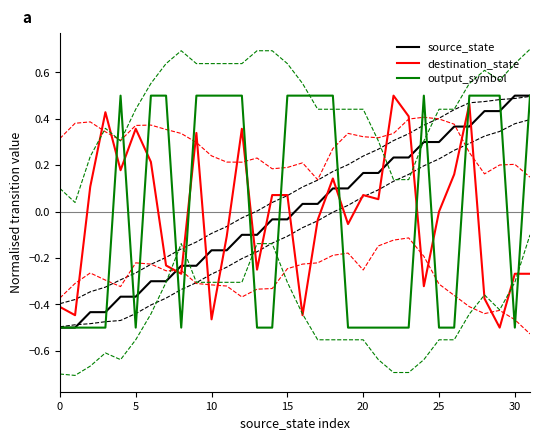

At 26, list the series in order from smallest to largest.

output_symbol, destination_state, source_state